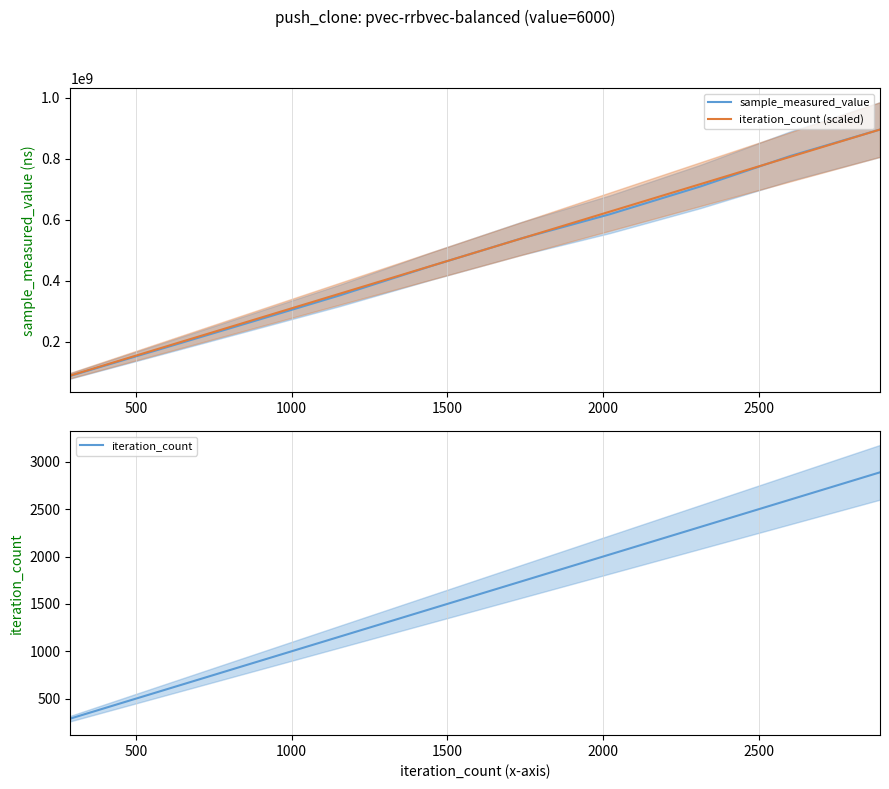

Reading left to right, what are all the values shown in this chart?

sample_measured_value: 88588920.0	176192490.0	264385321.0	352877424.0	447528504.0	537865423.0	618583980.0	708991018.0	808930410.0	895920512.0
iteration_count (scaled): 89592051.2	179184102.4	268776153.6	358368204.8	447960256.0	537552307.2	627144358.4	716736409.6	806328460.8	895920512.0
iteration_count: 289.0	578.0	867.0	1156.0	1445.0	1734.0	2023.0	2312.0	2601.0	2890.0